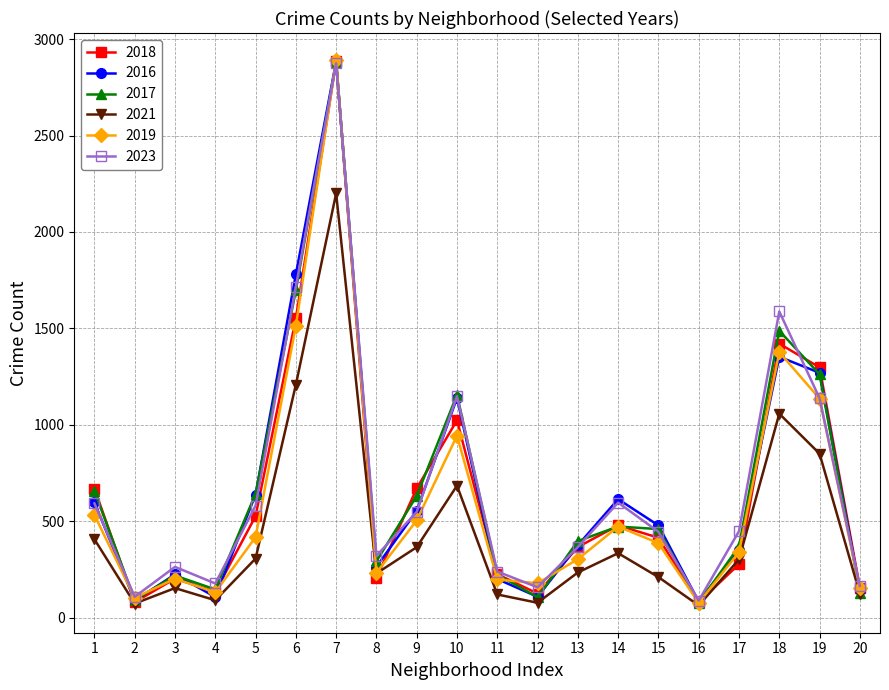

What is the spread (max minus min) of values at 19?

447